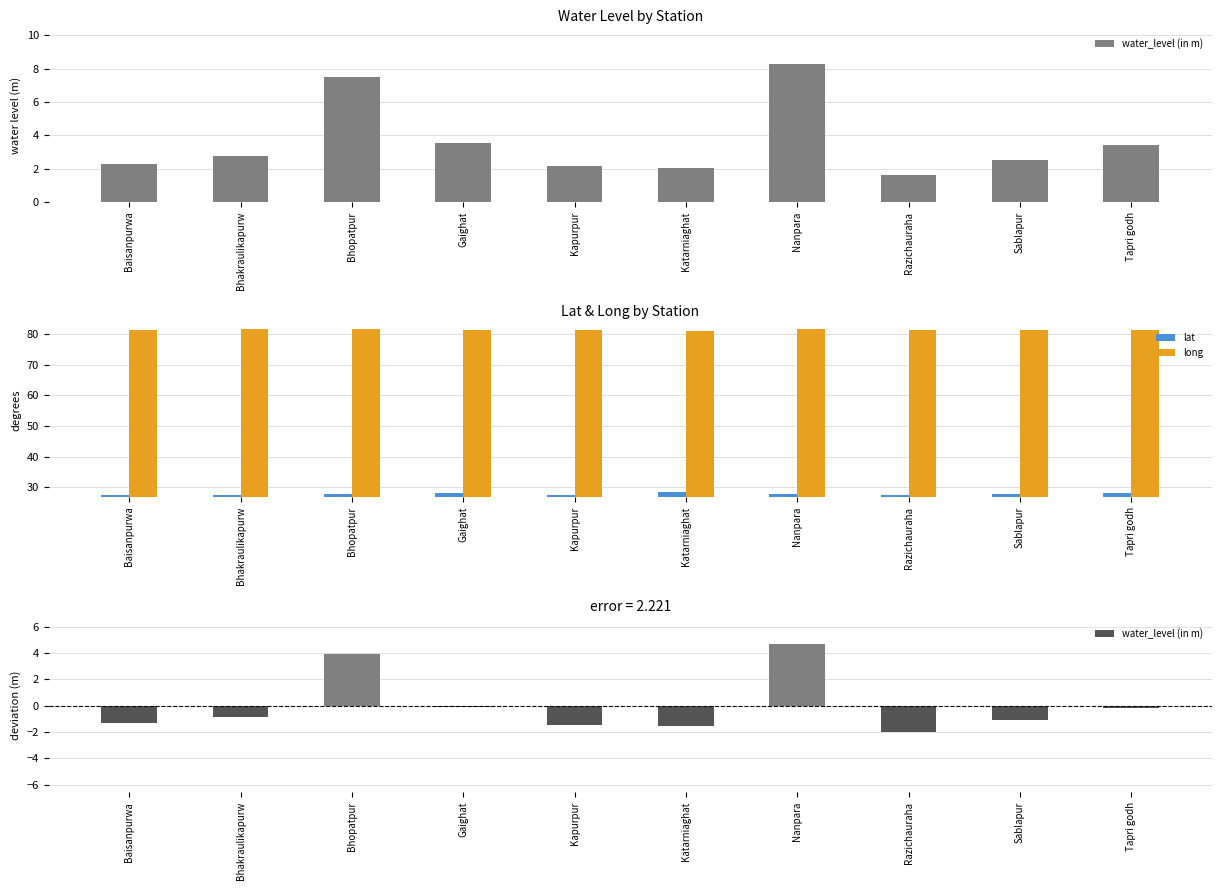

At how many categories does at least one series exceed 41?

10